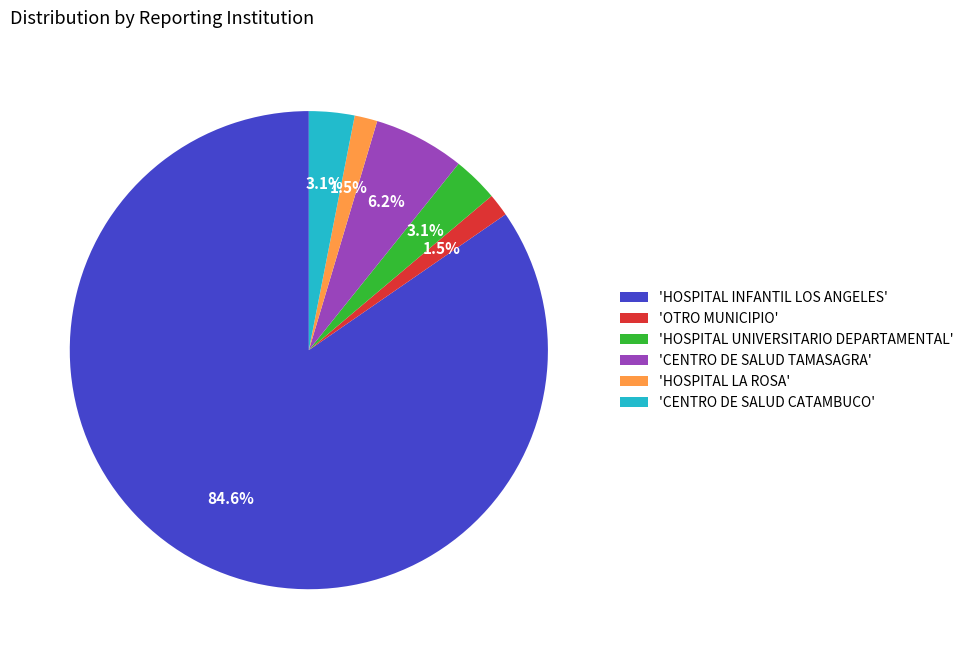

Is the sum of 'CENTRO DE SALUD CATAMBUCO' and 'HOSPITAL INFANTIL LOS ANGELES' greater than half?

Yes